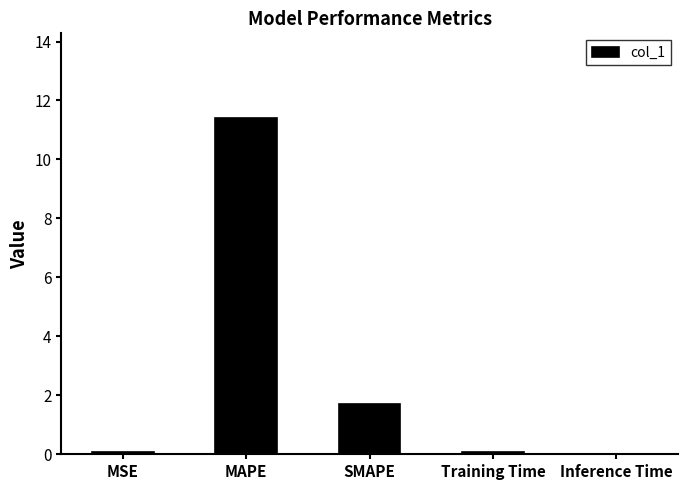

What is the difference between the values at SMAPE and MSE?

1.6